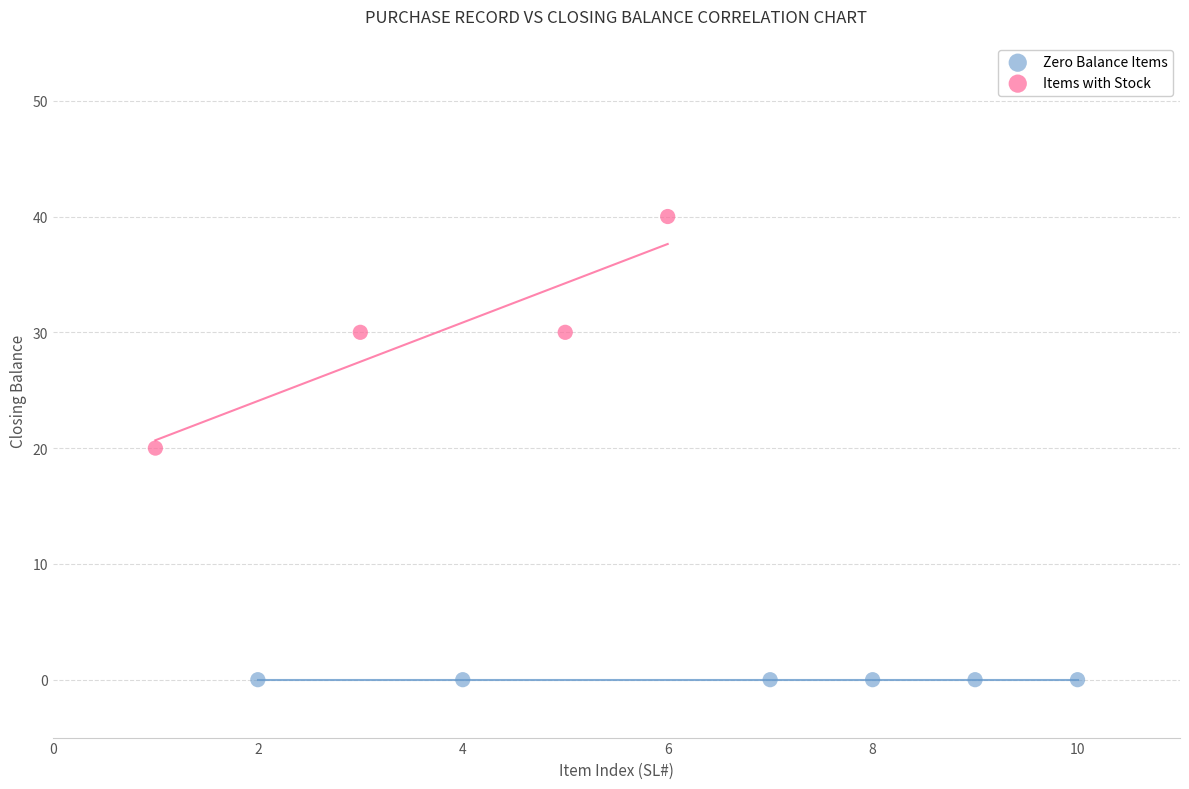

Which series contains the highest Y value?

Items with Stock